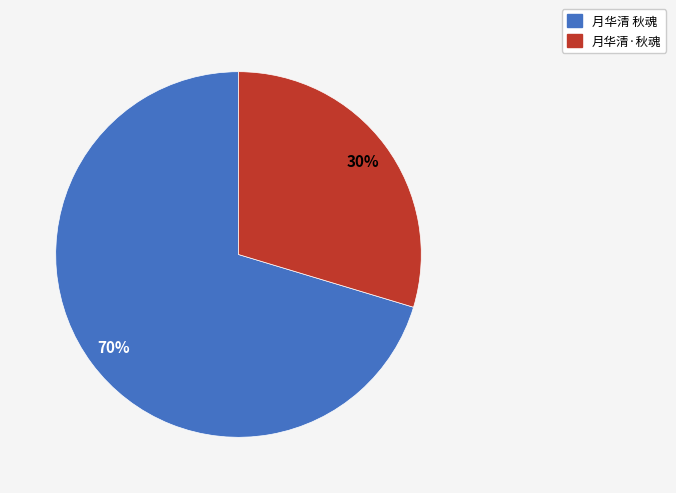

Is there any slice that represents more than half of the pie?

Yes